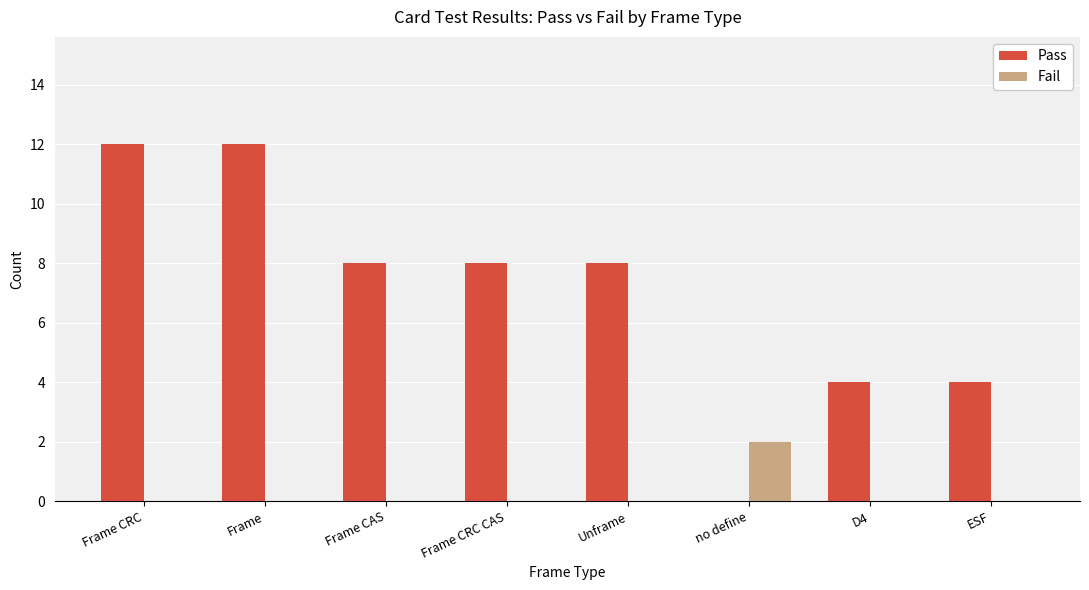

What is the greatest value displayed?

12